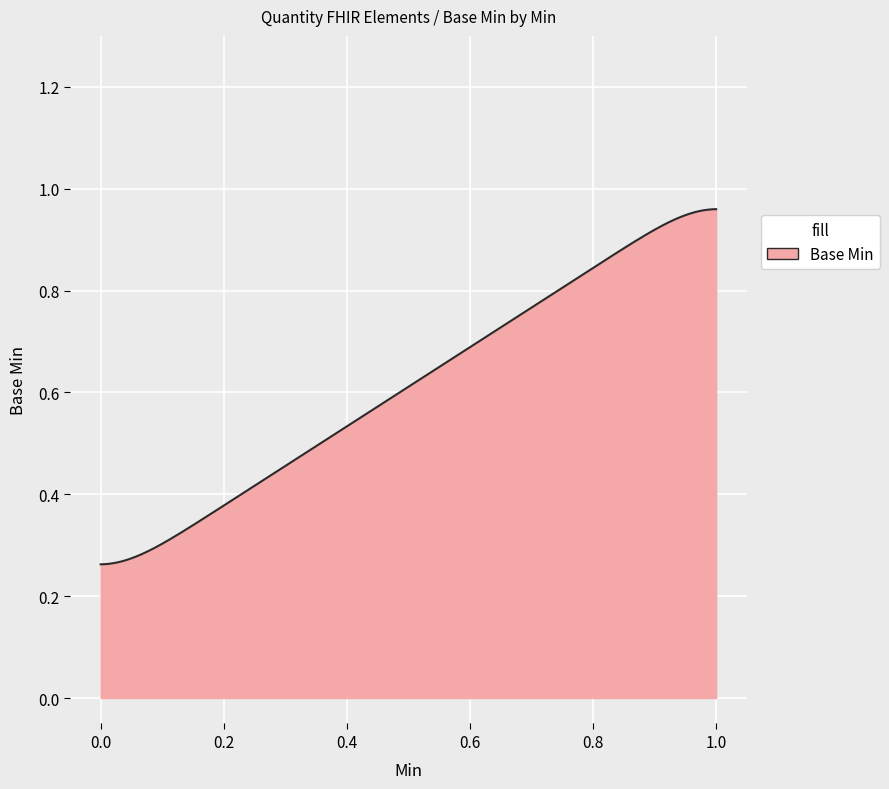

How many lines are shown in the chart?

1